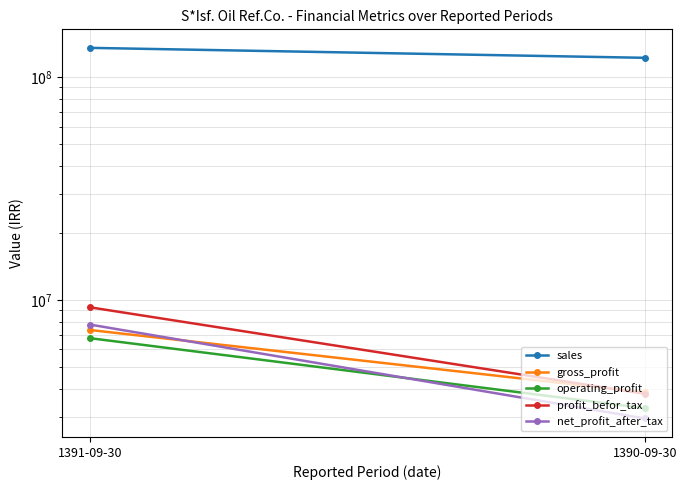

What is the maximum value for sales?

135373104